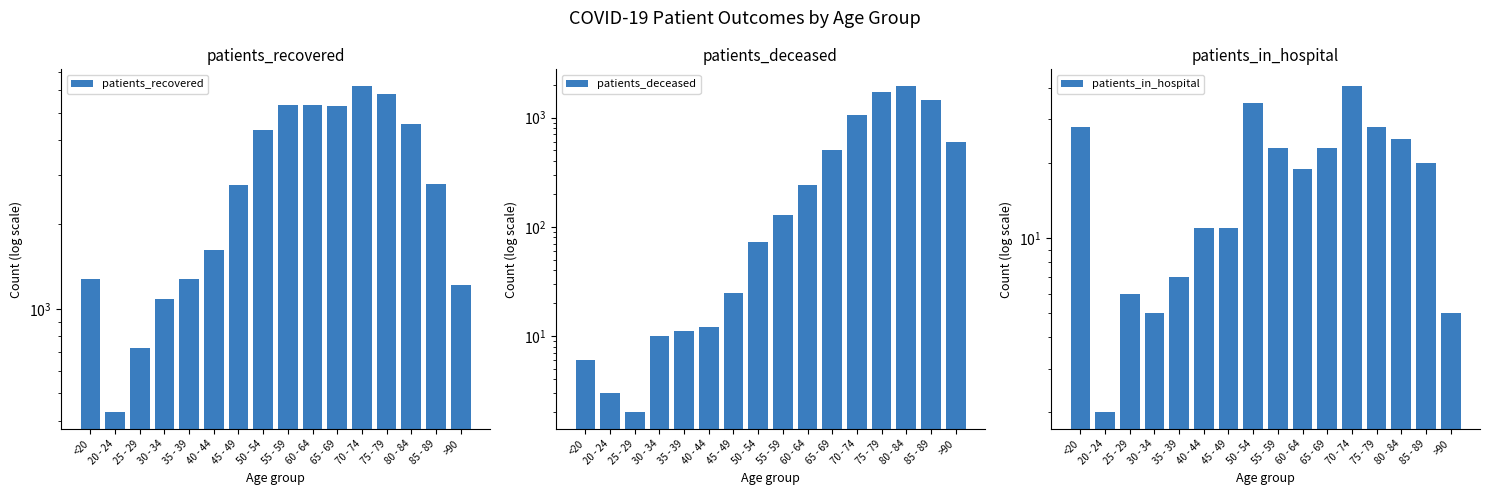

What is the smallest value displayed?

2